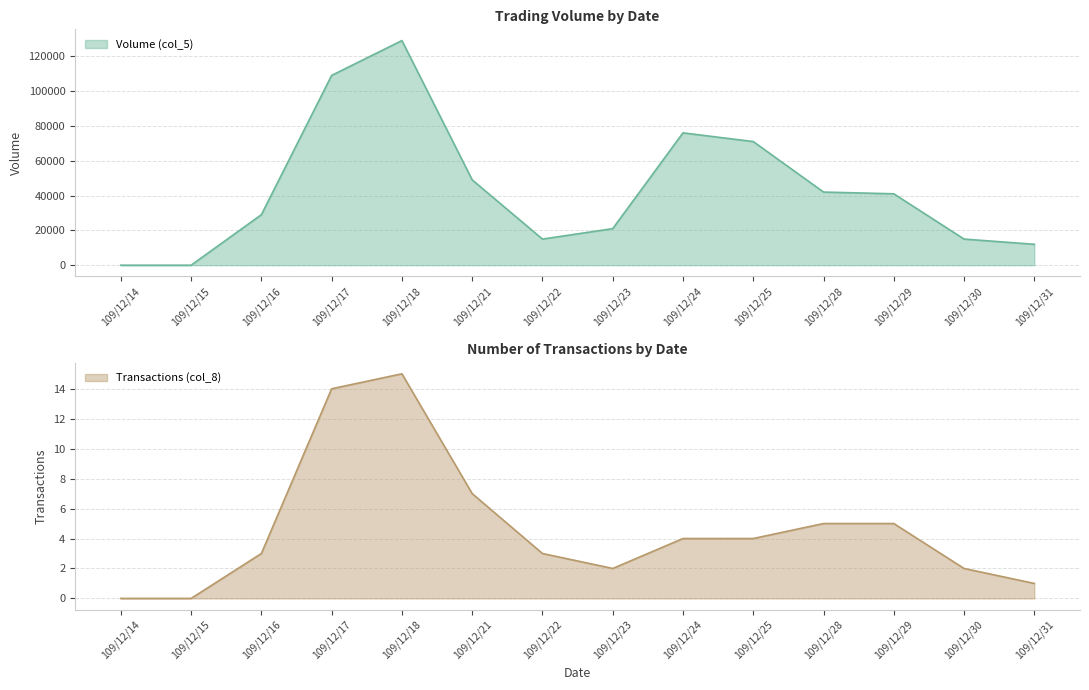

True or false: Transactions (col_8) and Volume (col_5) intersect in this chart.

False